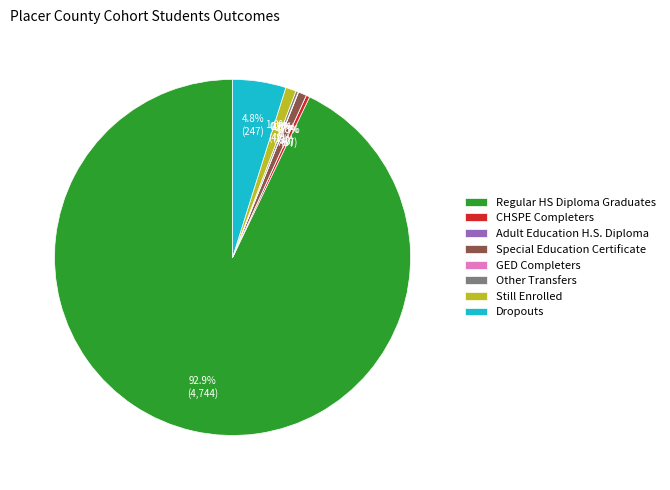

To the nearest percent, what percentage of the pie is Still Enrolled?

1%